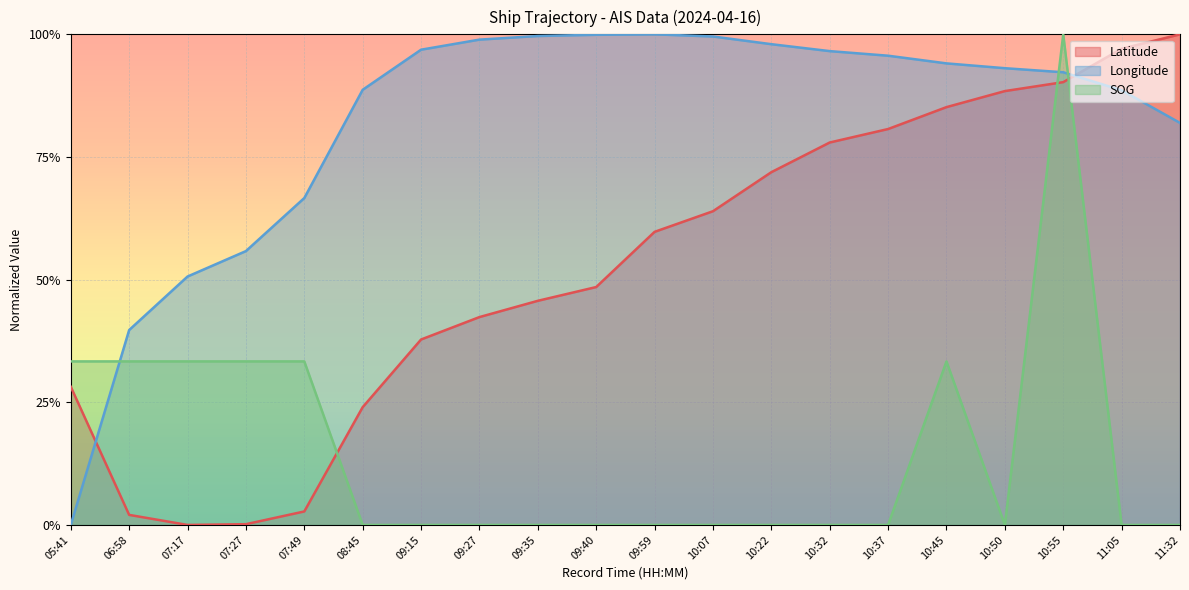

After their last crossing, which series has the higher values: Latitude or Longitude?

Latitude